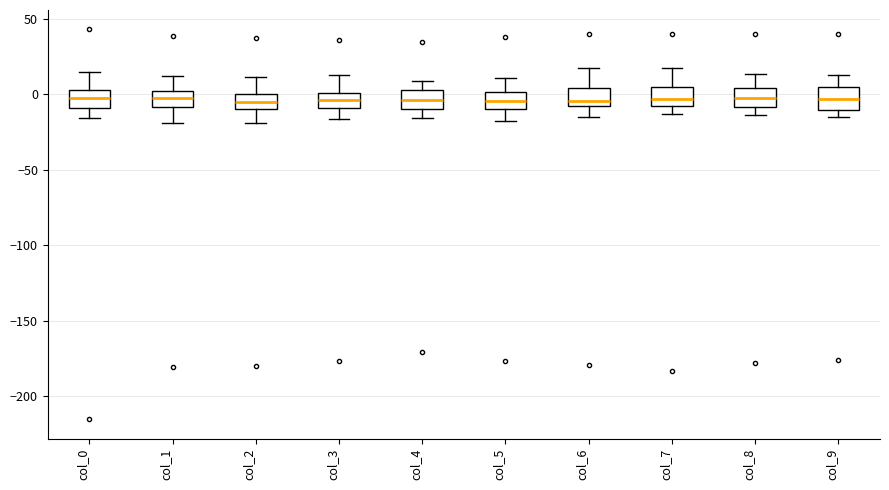

Where does the upper whisker of the box for col_2 end on the y-axis? The values are not printed on the chart, so give them approximately, as read against the axis.

10